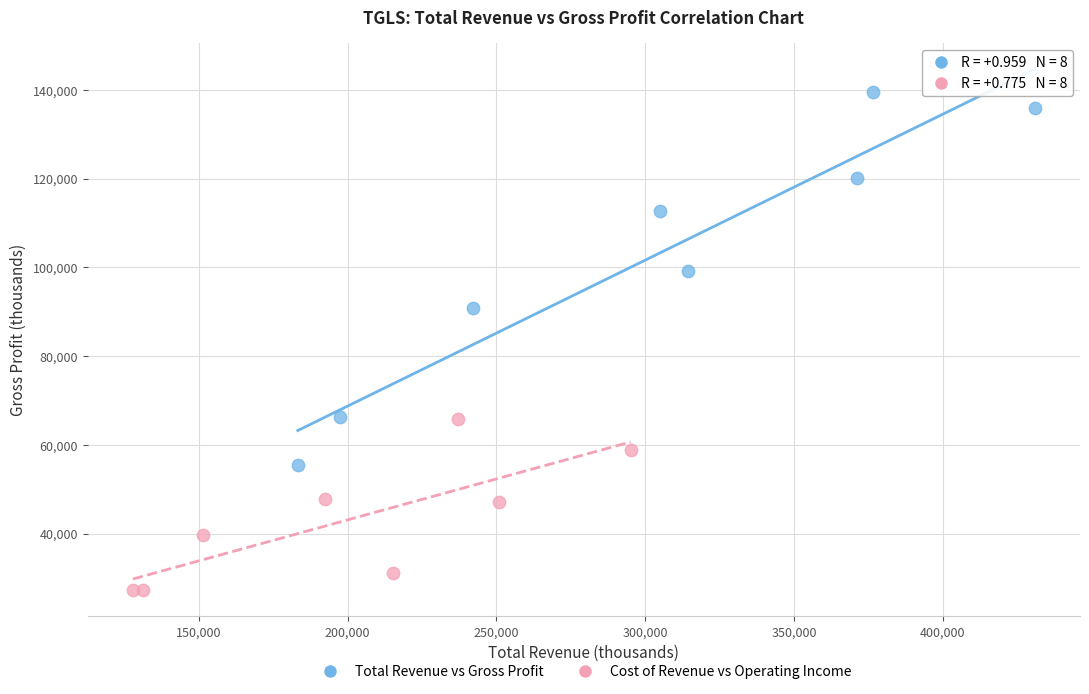

Which series contains the highest Y value?

Total Revenue vs Gross Profit